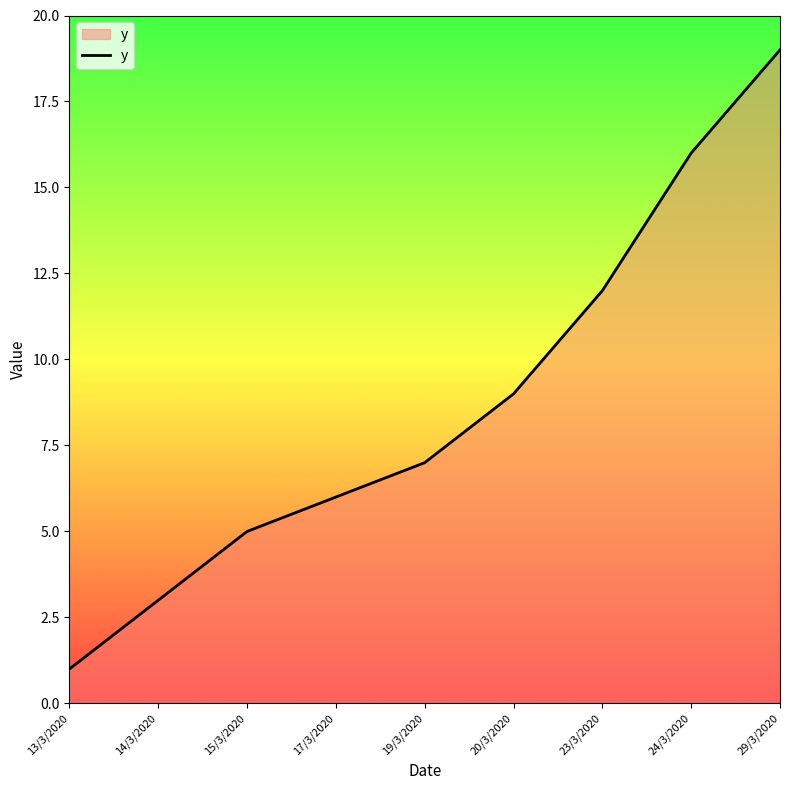

How many lines are shown in the chart?

1